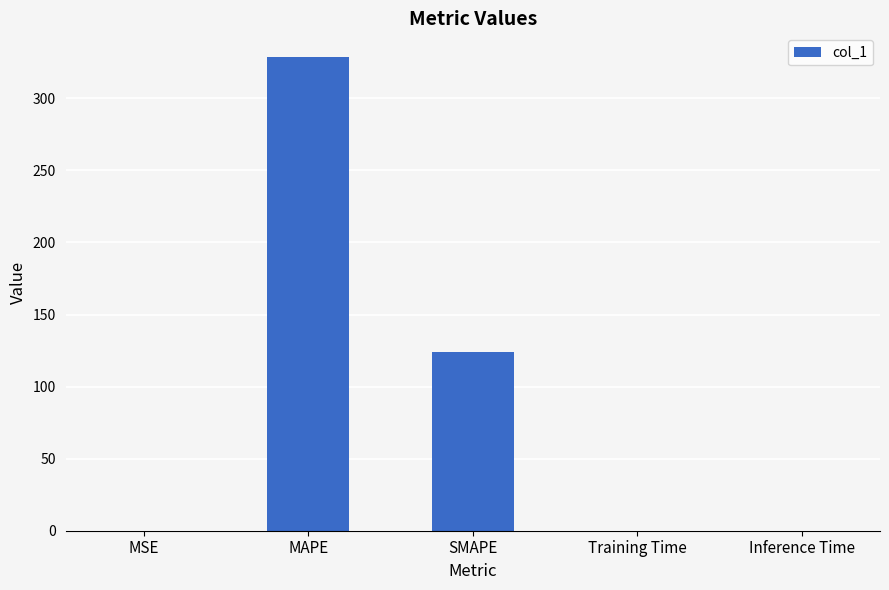

Is it true that the value at MAPE is 84.0?

False